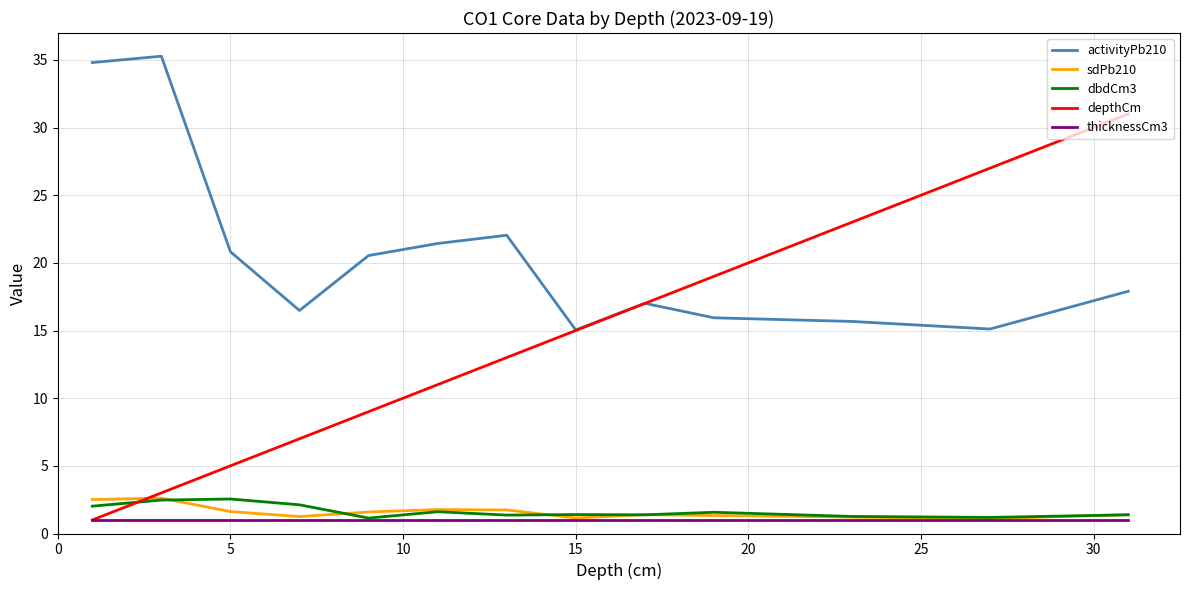

Which series has the largest total across all categories?

activityPb210